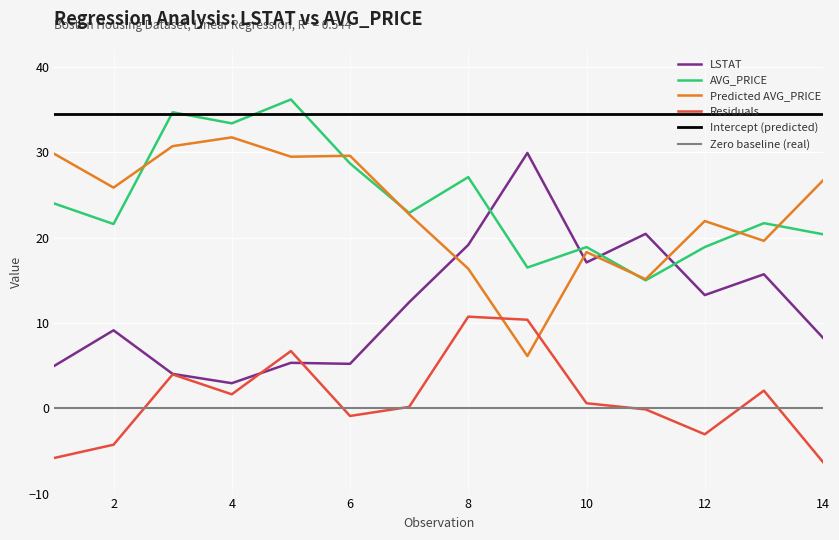

Is it true that LSTAT equals 13.3 at 12?

True